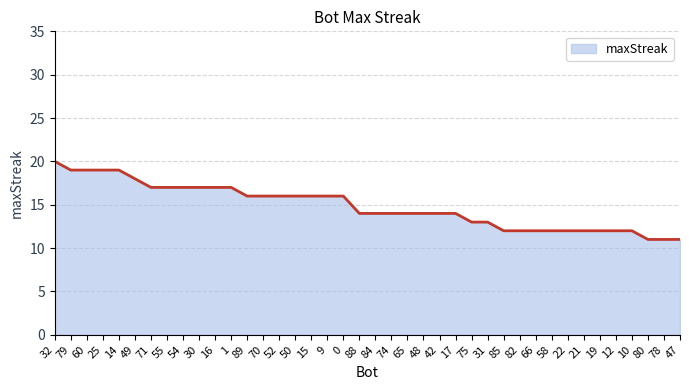

What position from the right is 22?

8